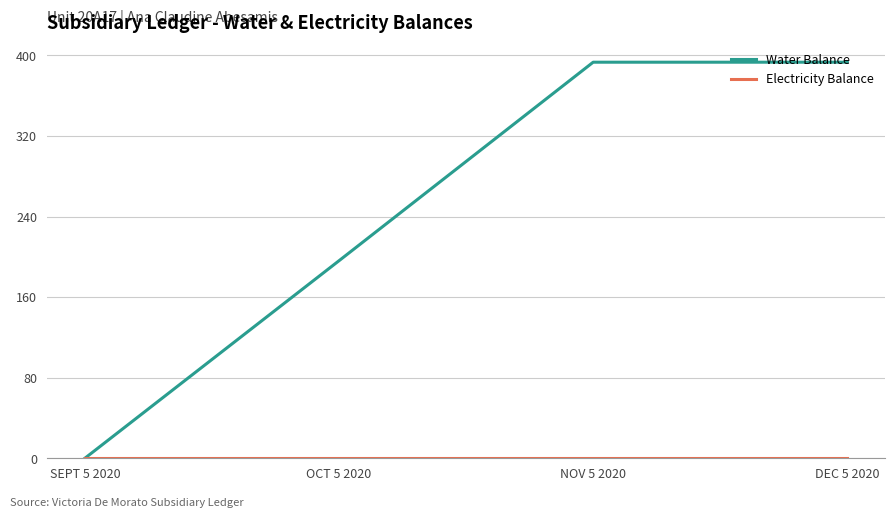

At how many categories does at least one series exceed 103?

3